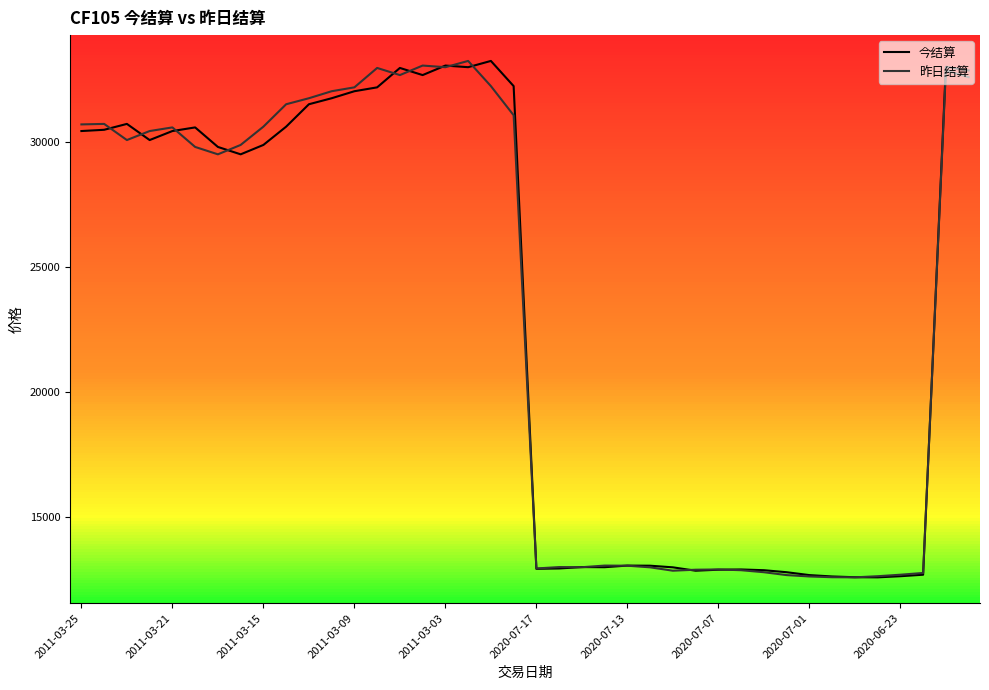

What is the smallest value displayed?

12605